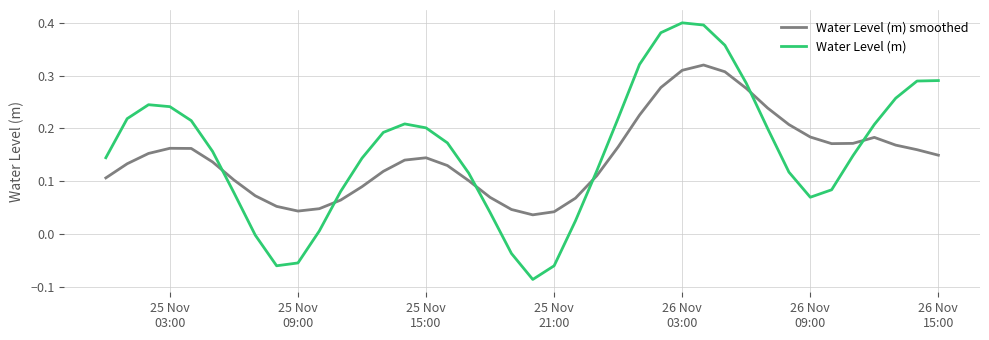

How many lines are shown in the chart?

2